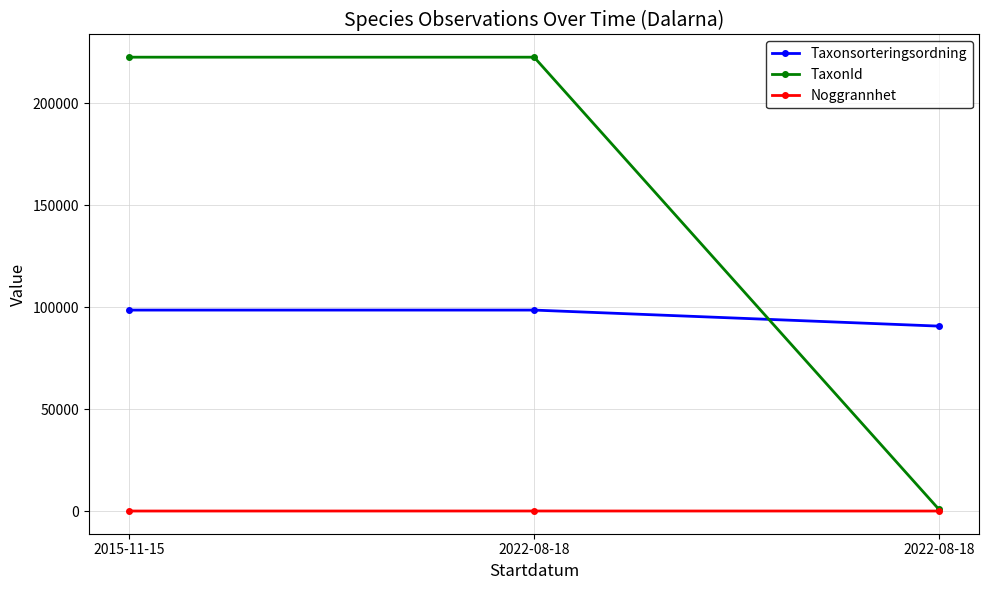

How many lines are shown in the chart?

3